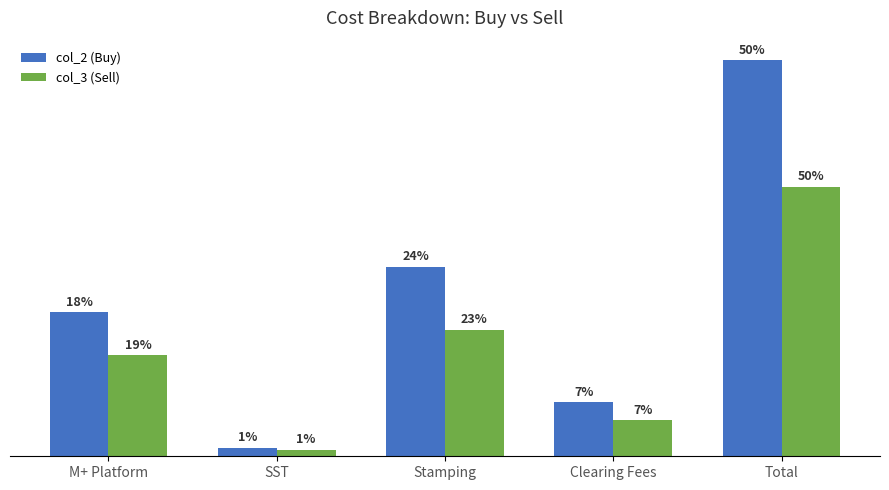

Does the chart contain stacked bars?

No